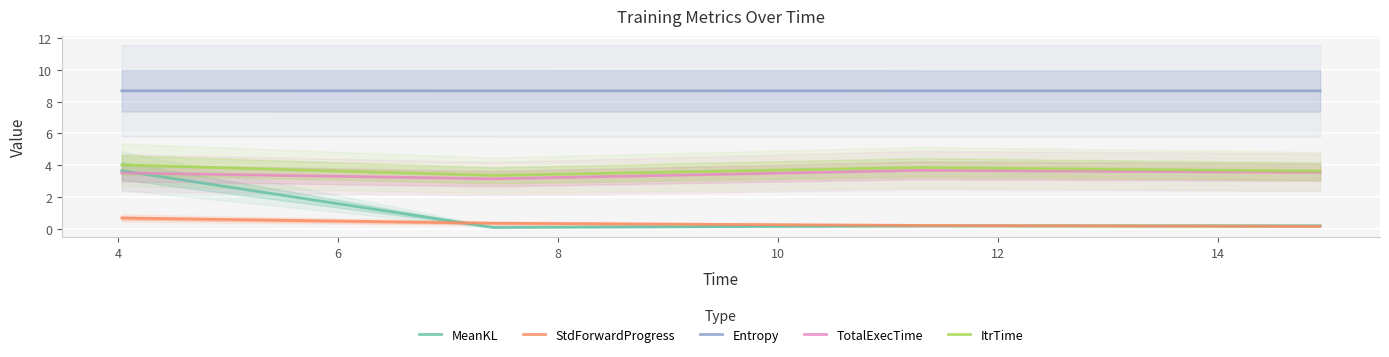

True or false: TotalExecTime has more than 2 points higher than both neighbors.

False